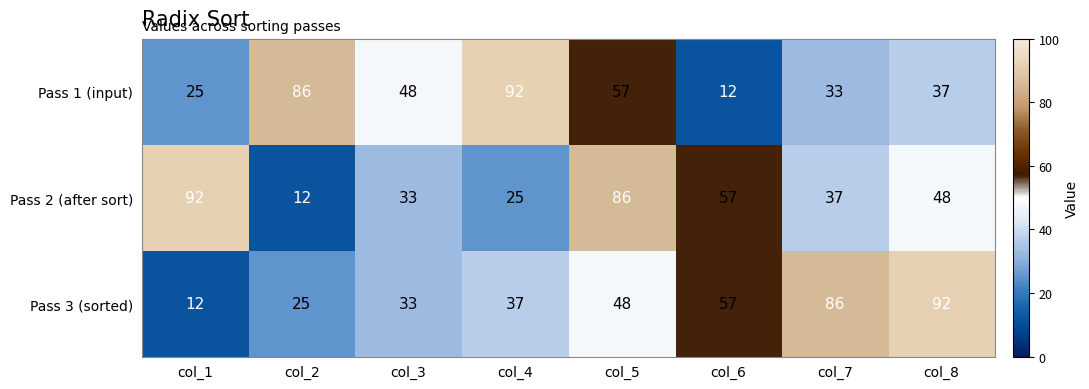

What is the difference between the maximum and minimum values in the Pass 2 (after sort) series?

80